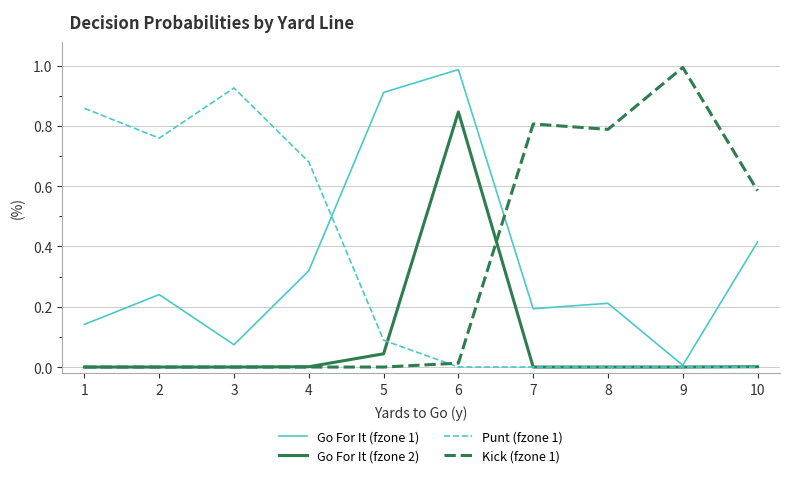

True or false: Go For It (fzone 1) and Kick (fzone 1) intersect in this chart.

True